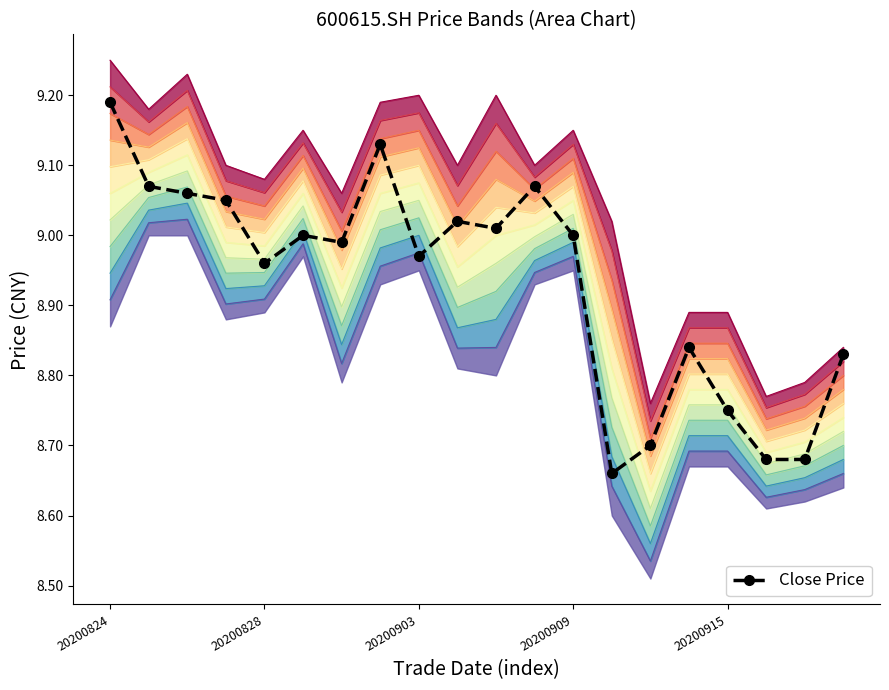

Which has a higher value, 9 or 19?

9